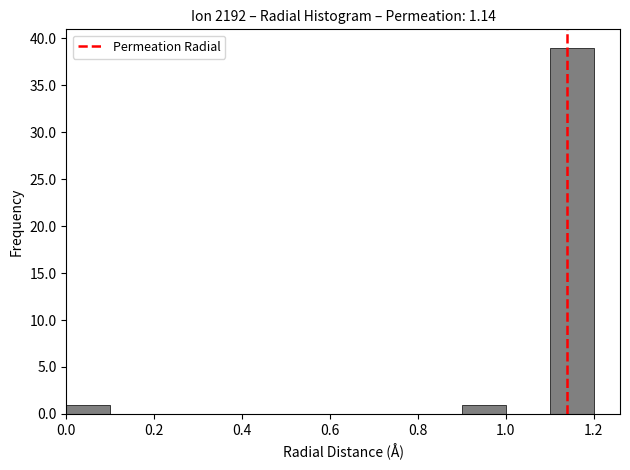

Which range on the x-axis has the tallest bar?

1.1 to 1.2